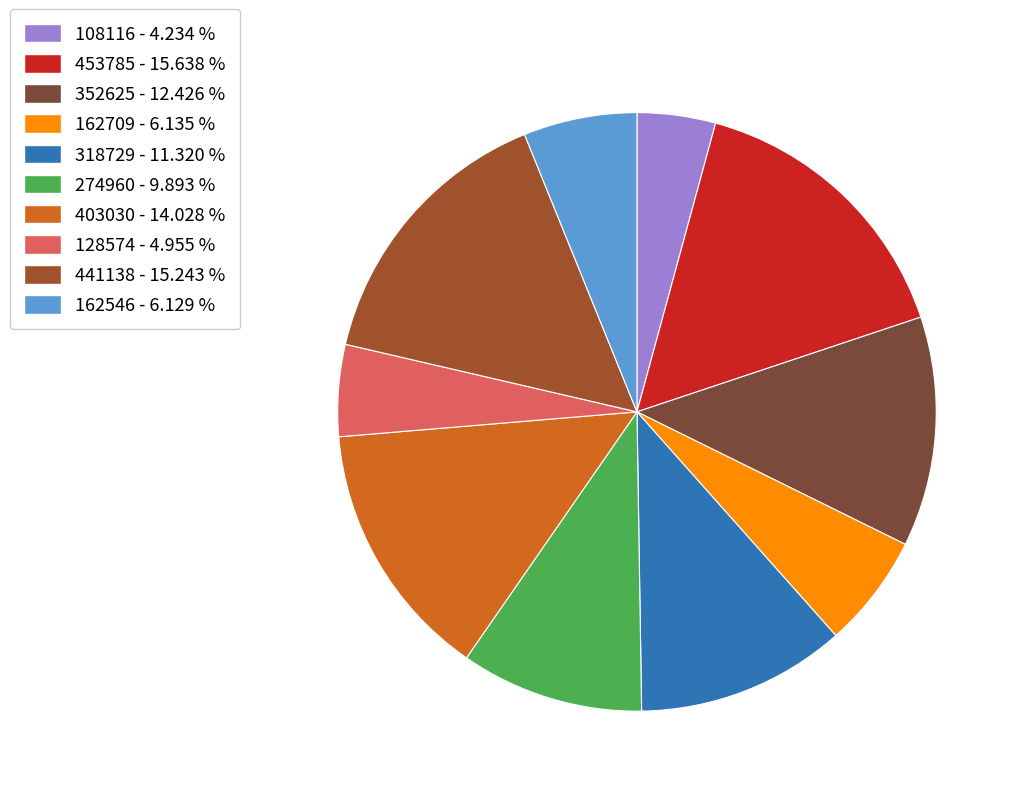

Which category has the smallest portion of the pie?

108116